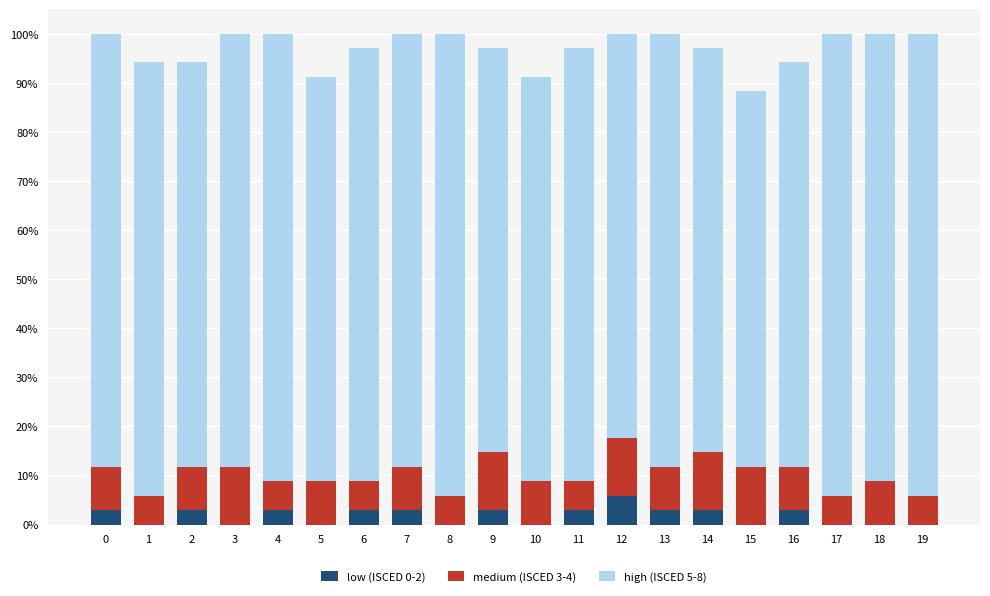

Count the low (ISCED 0-2) values in the range 0 to 1.

20